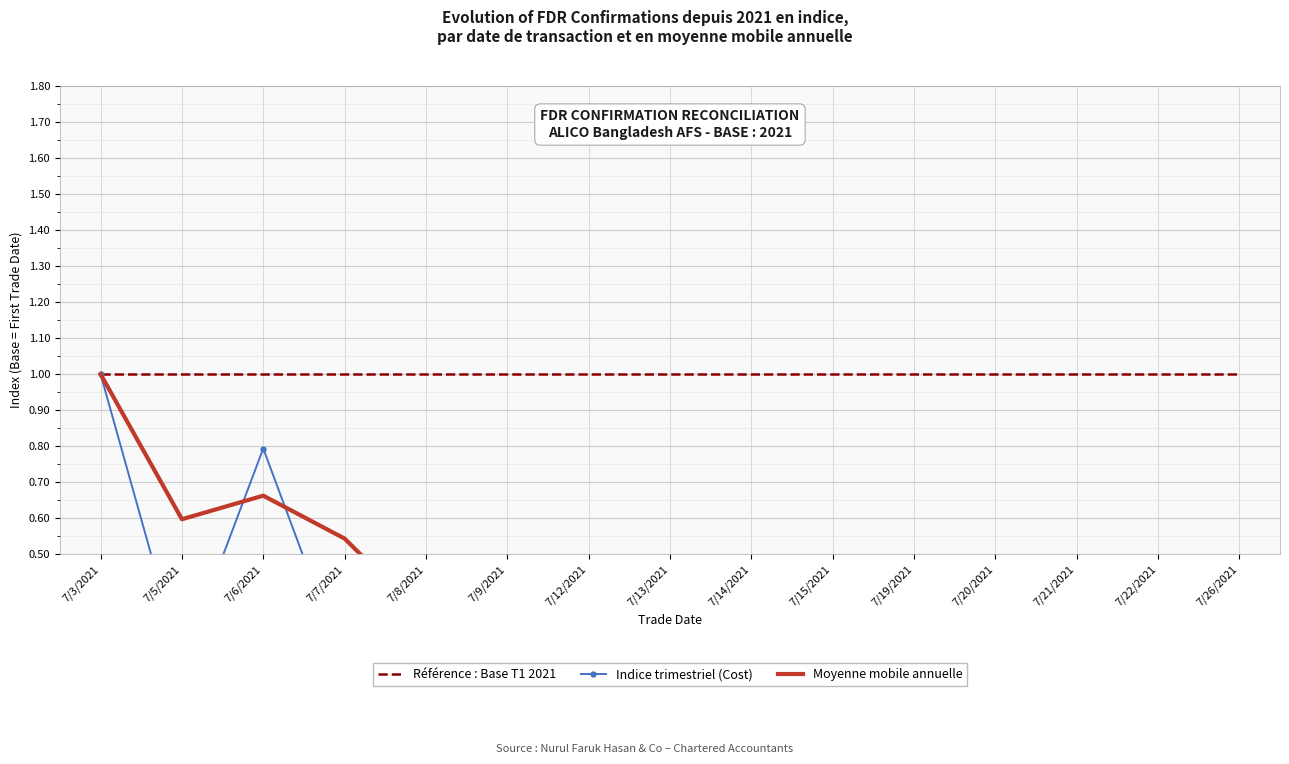

What position from the left is 7/14/2021?

9